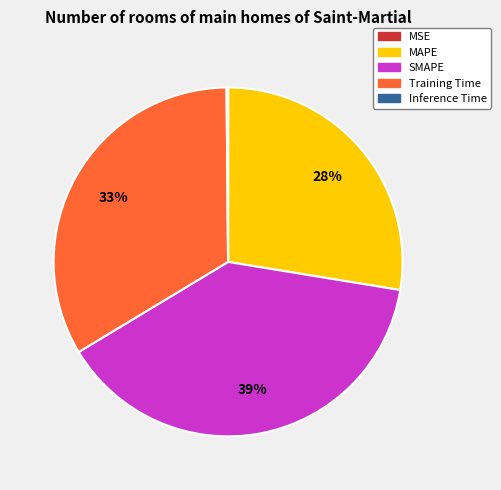

What is the largest slice in the pie chart?

SMAPE